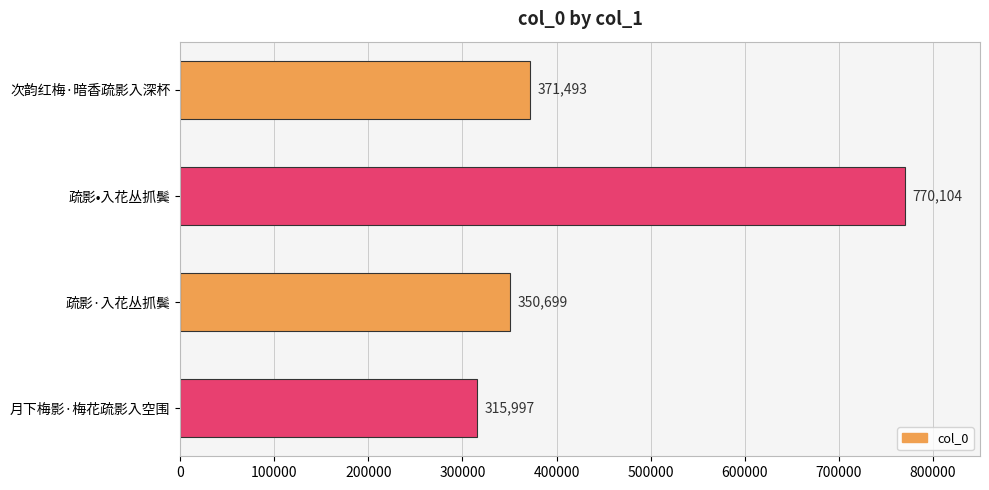

Reading top to bottom, transcribe all the data shown in this chart.

次韵红梅·暗香疏影入深杯=371493	疏影•入花丛抓鬓=770104	疏影·入花丛抓鬓=350699	月下梅影·梅花疏影入空围=315997